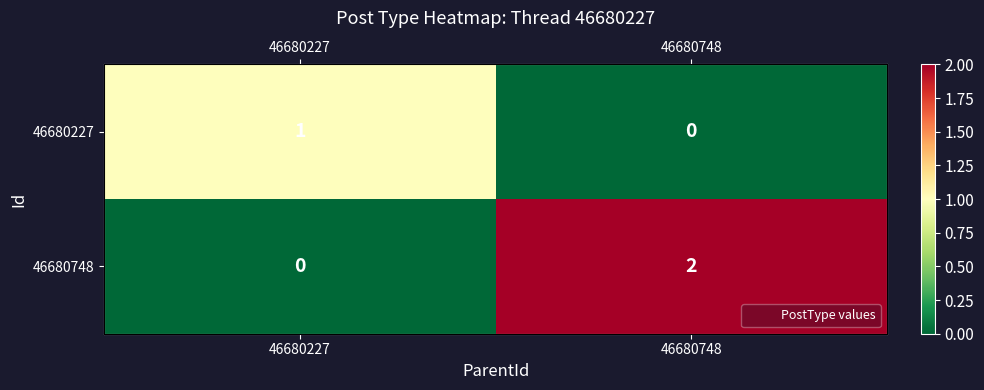

The value of 46680748 at 46680748 is 3. True or false?

False